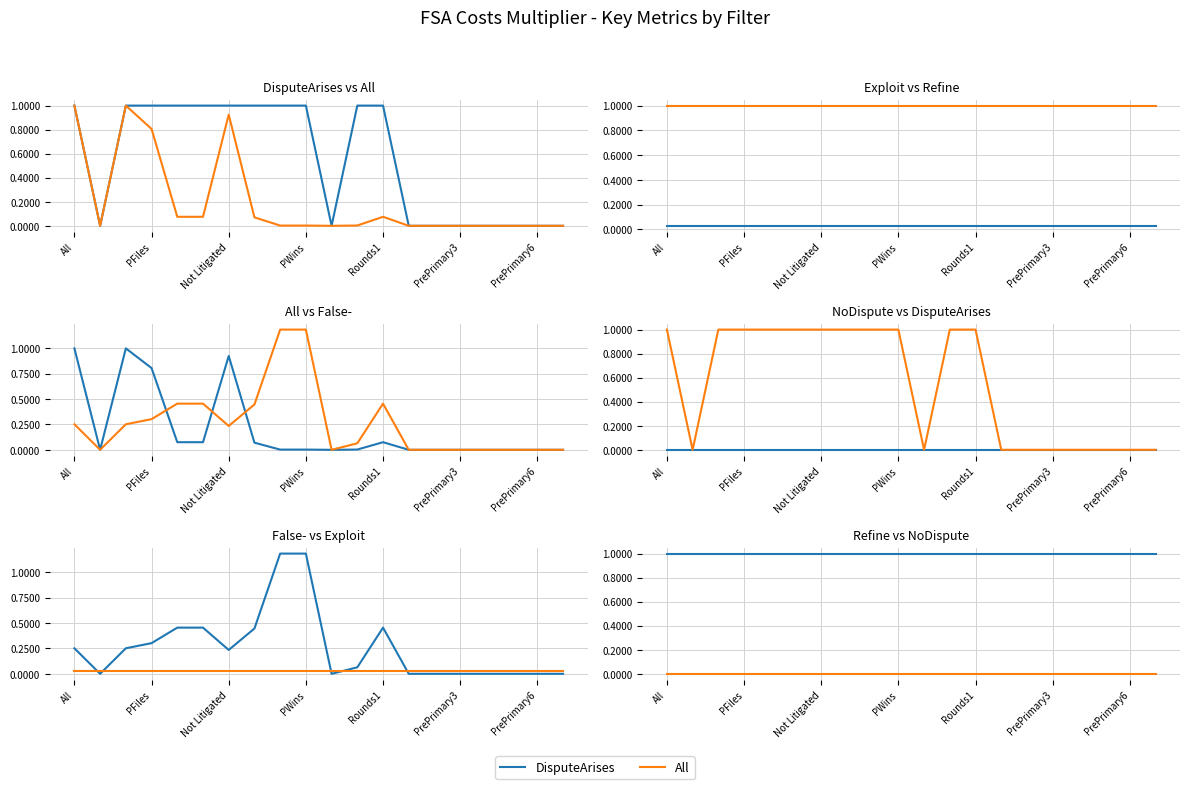

Where is All nearest to the value 0?

PFiles